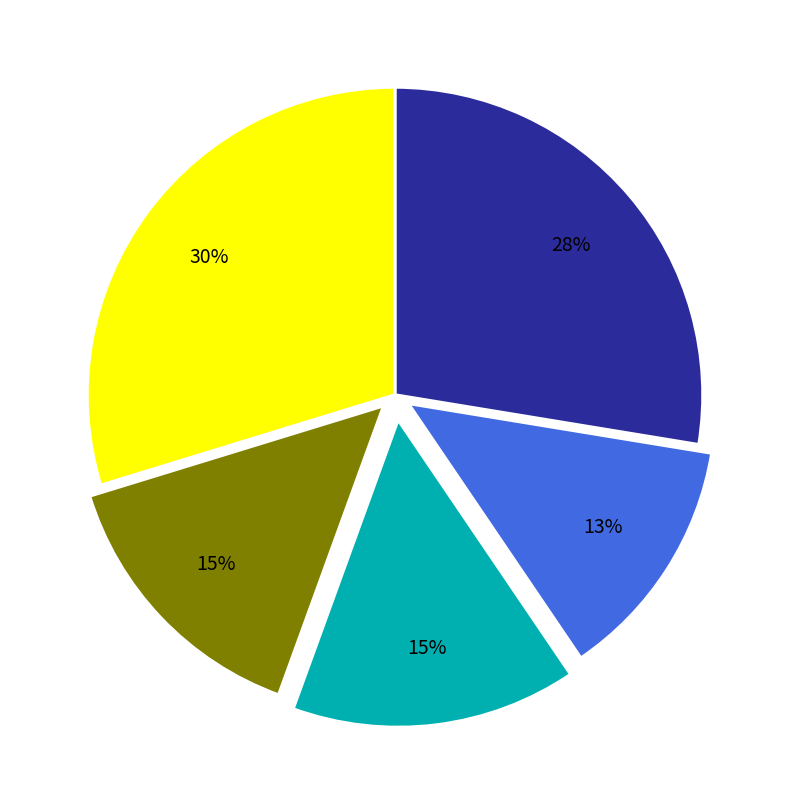

To the nearest percent, what is the average slice percentage?

20%